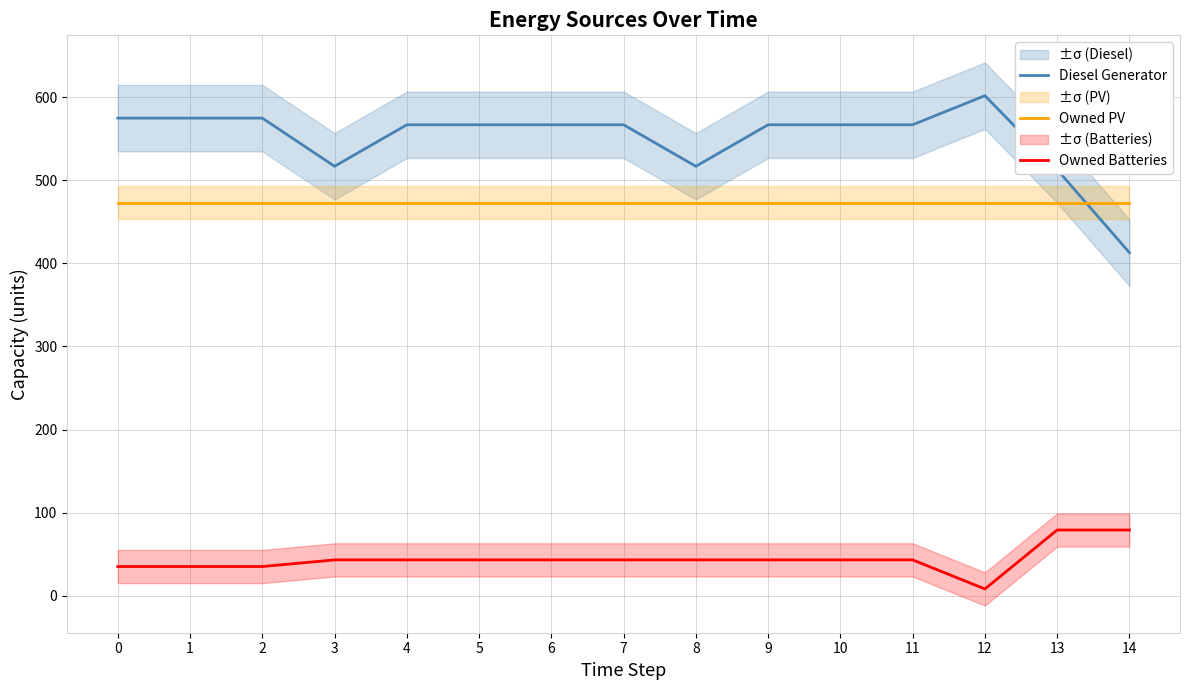

How many Owned Batteries values are between 35 and 43?

12